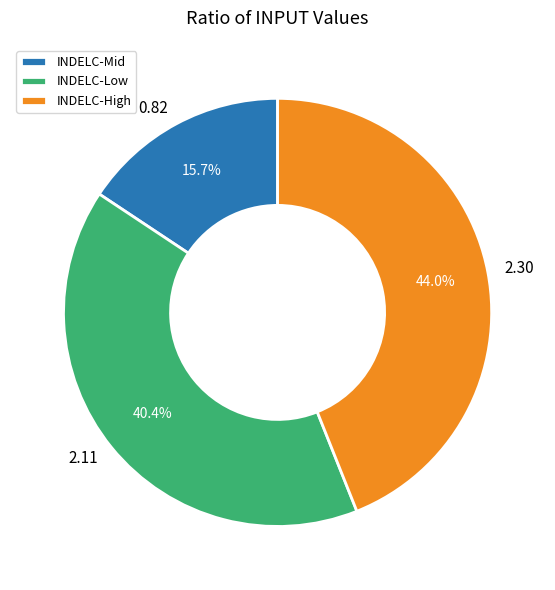

Which slice is the smallest?

INDELC-Mid